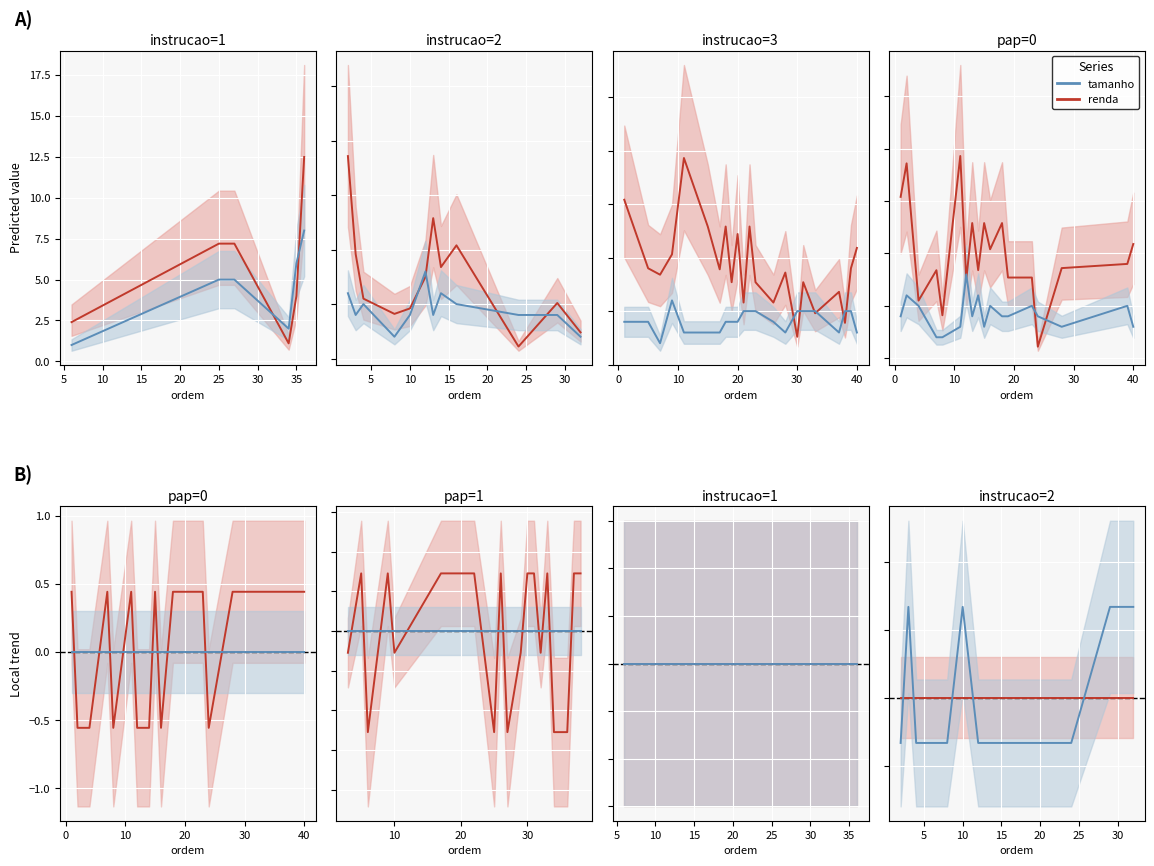

What is the sum of all tamanho values?

171.0